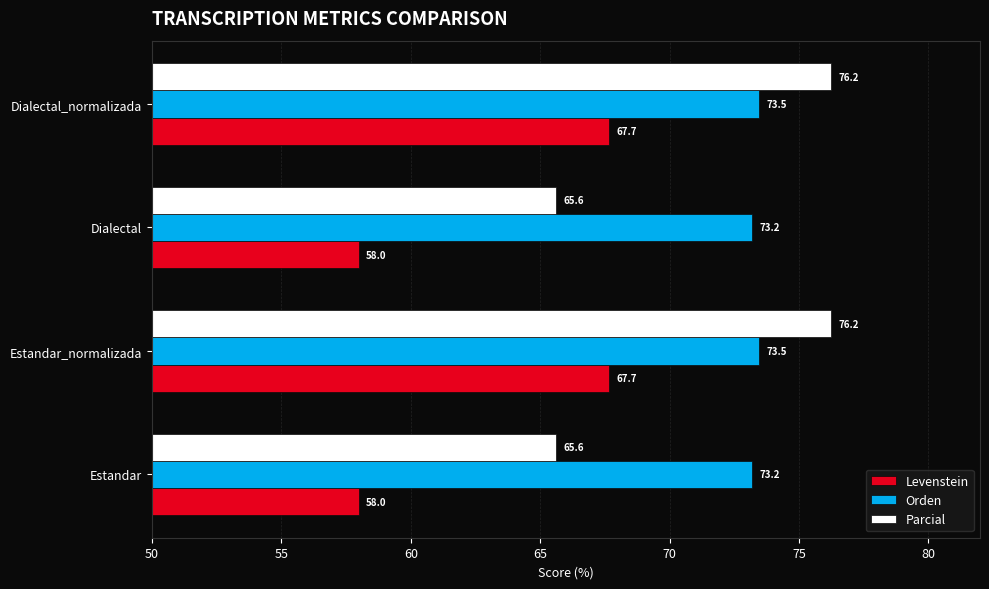

Rank the series by their average value, from highest to lowest.

Orden, Parcial, Levenstein